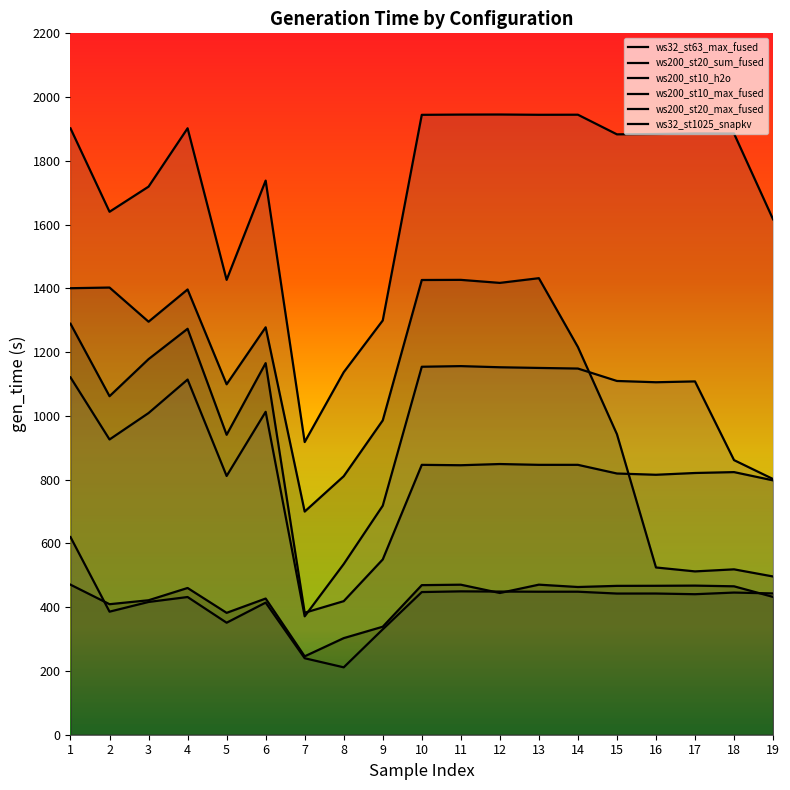

List the series in order of their peak value, highest first.

ws200_st10_max_fused, ws32_st63_max_fused, ws200_st20_sum_fused, ws200_st20_max_fused, ws200_st10_h2o, ws32_st1025_snapkv